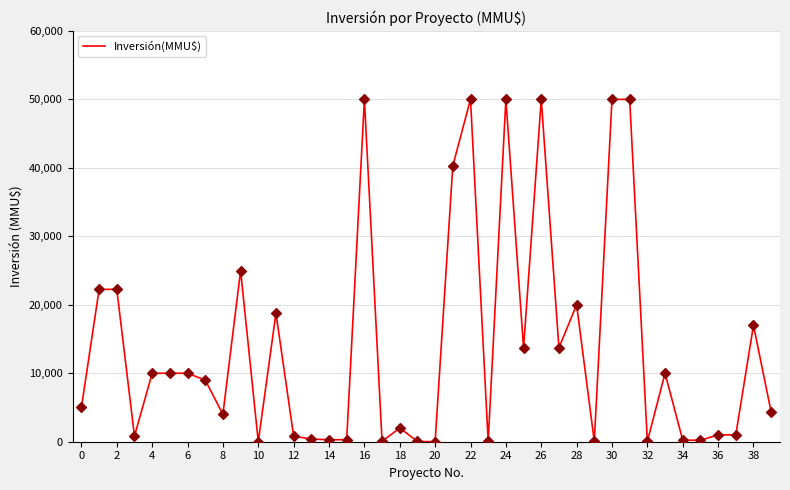

What is the greatest value displayed?

50000